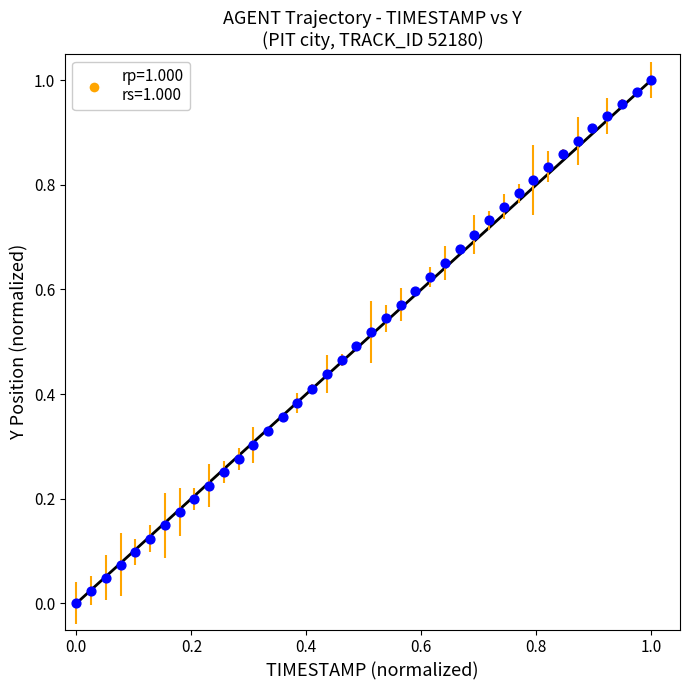

How many data points are displayed?

40